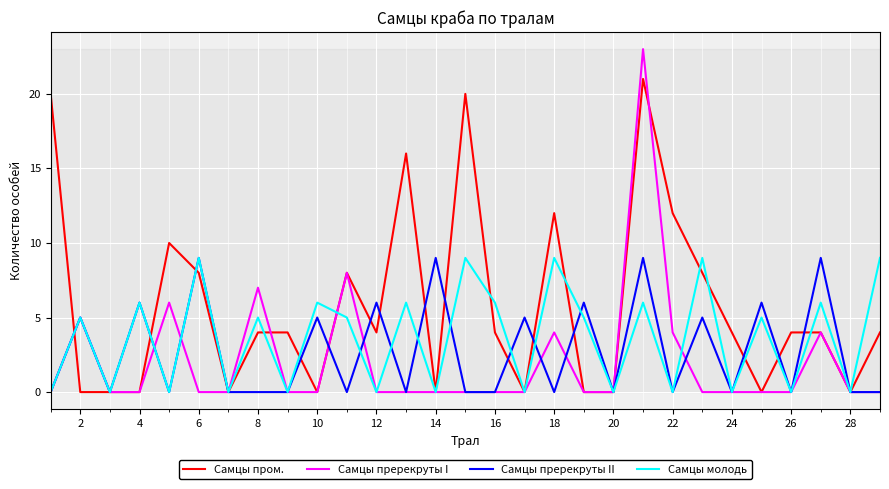

Which series has the largest total across all categories?

Самцы пром.